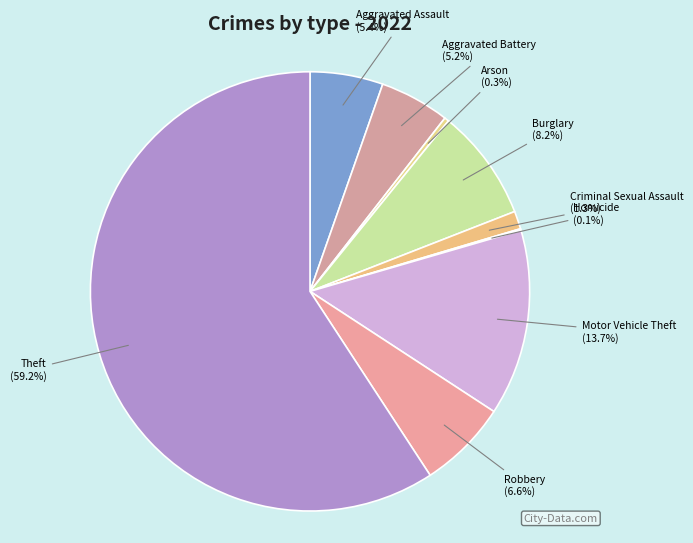

Do Aggravated Assault and Criminal Sexual Assault together represent more than half of the pie?

No